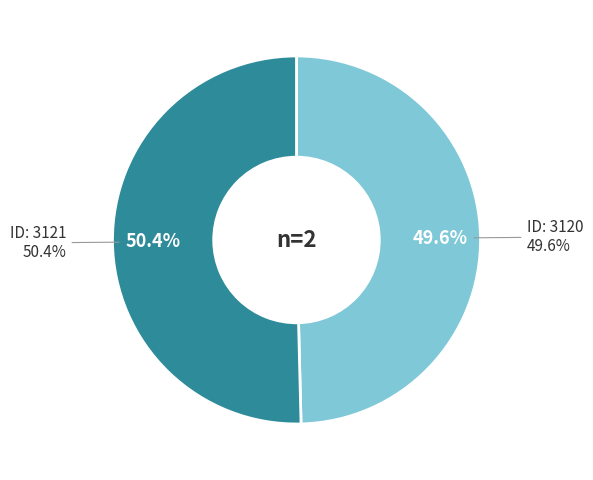

Do 3121 and 3120 together represent more than half of the pie?

Yes